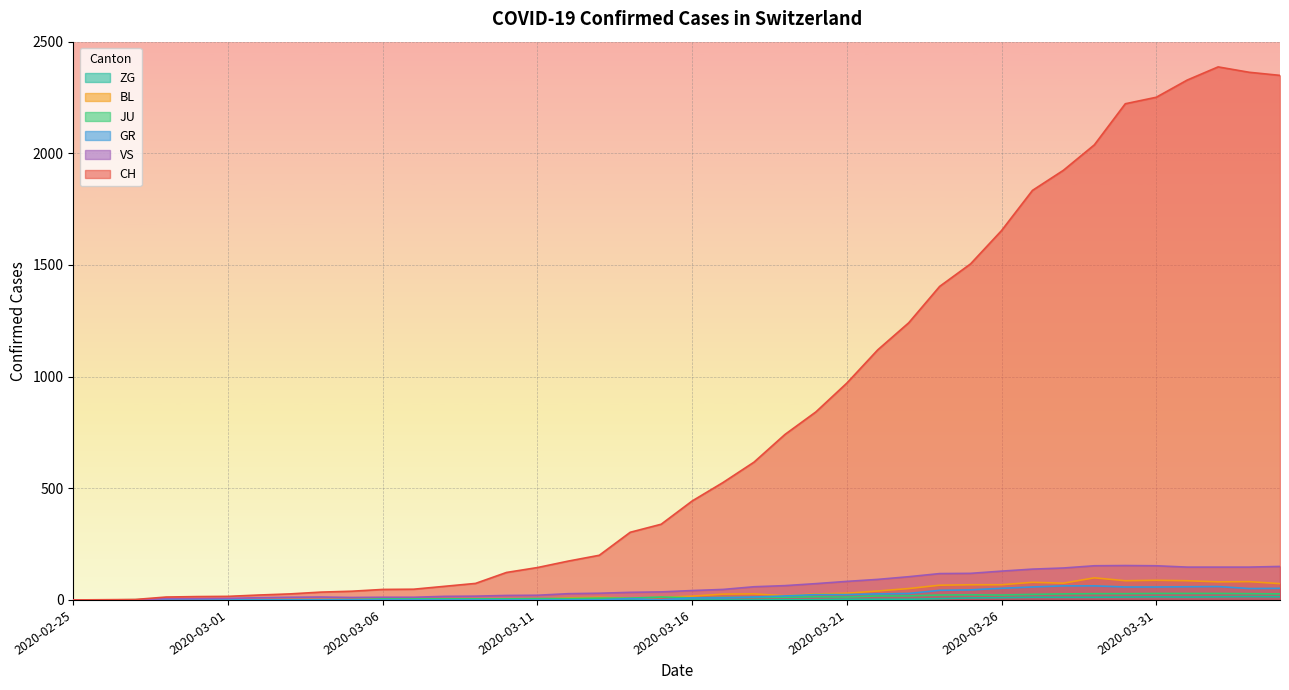

Is it true that GR equals 37 at 2020-03-21?

False